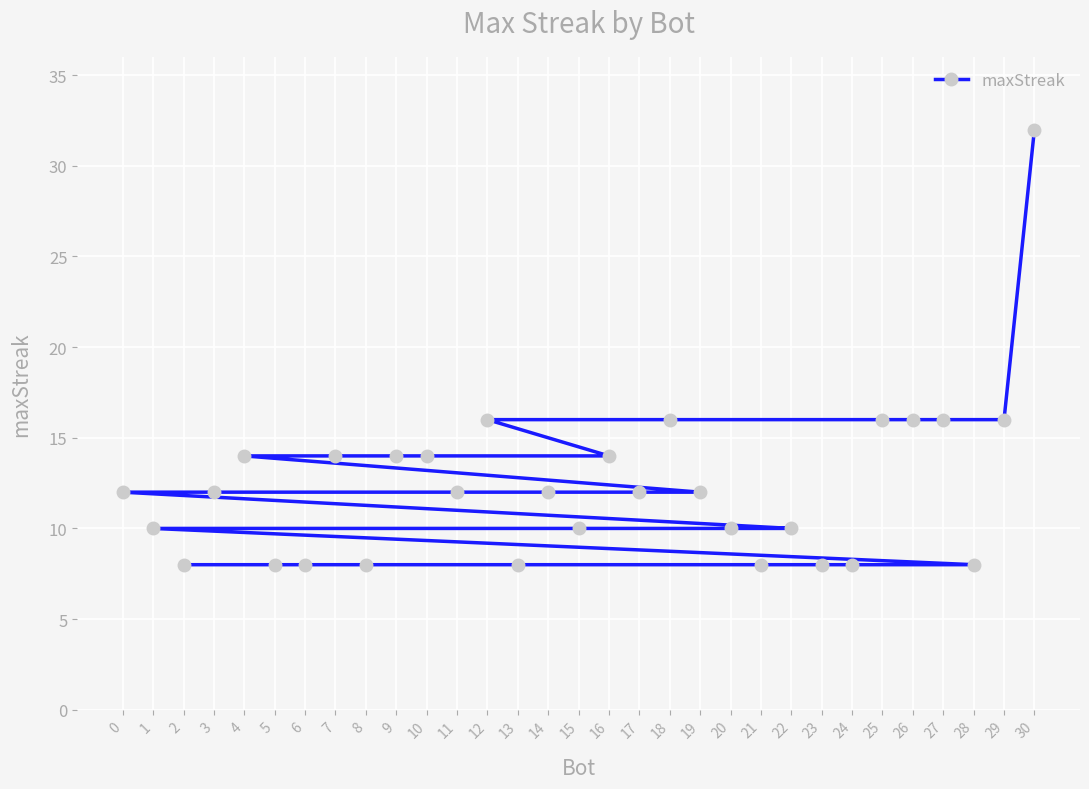

What is the sum of the values at 30 and 14?

44